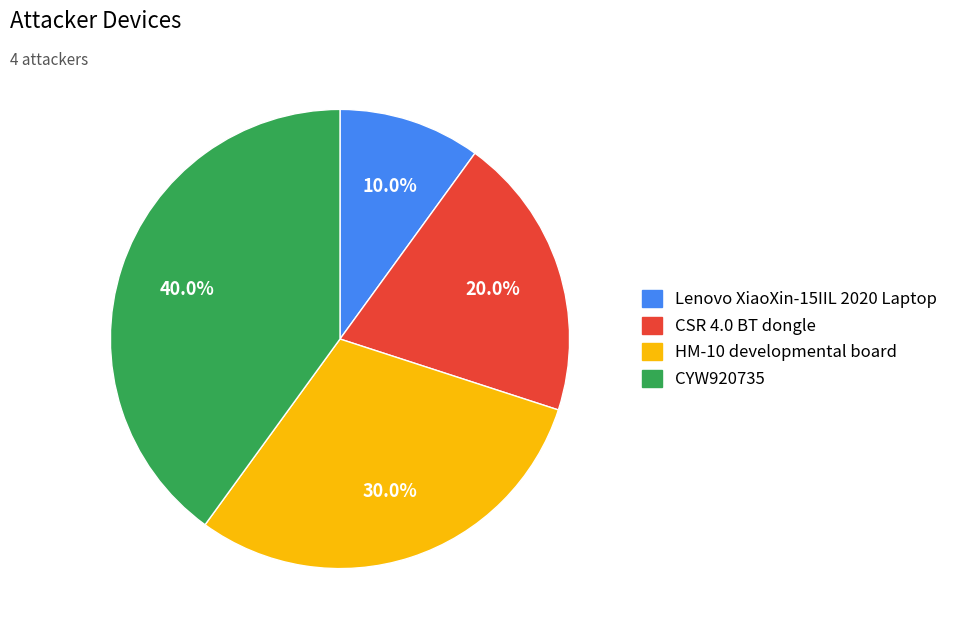

What percentage is the CSR 4.0 BT dongle slice, to the nearest percent?

20%